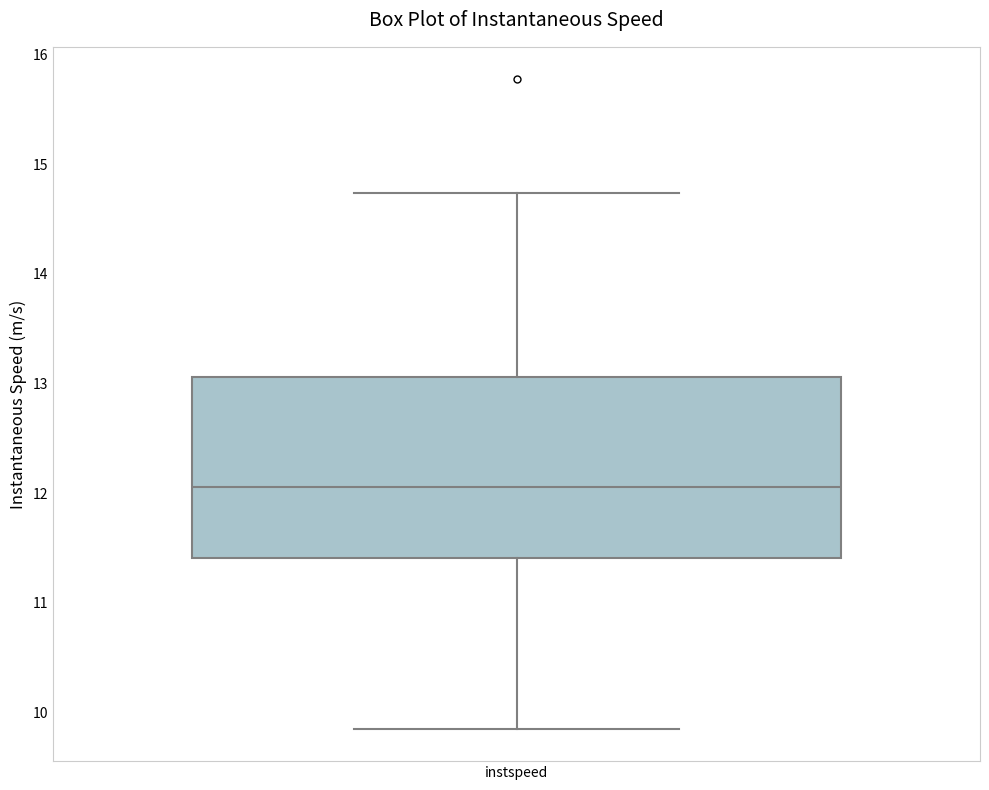

Transcribe this box plot: give where the median line is, the range the box spans, and where the two whiskers end, as read against the y-axis. The values are not printed on the chart, so give them approximately, as read against the axis.

median 12.1, box 11.4 to 13.1, whiskers 9.9 to 14.7